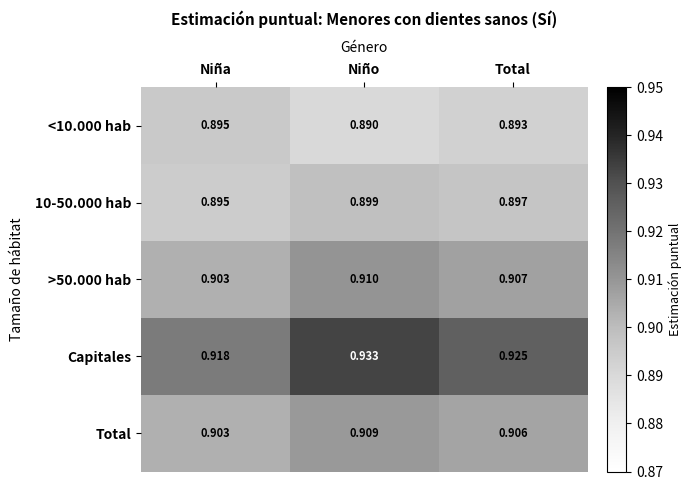

Rank the categories by >50.000 hab value from highest to lowest.

Niño, Total, Niña